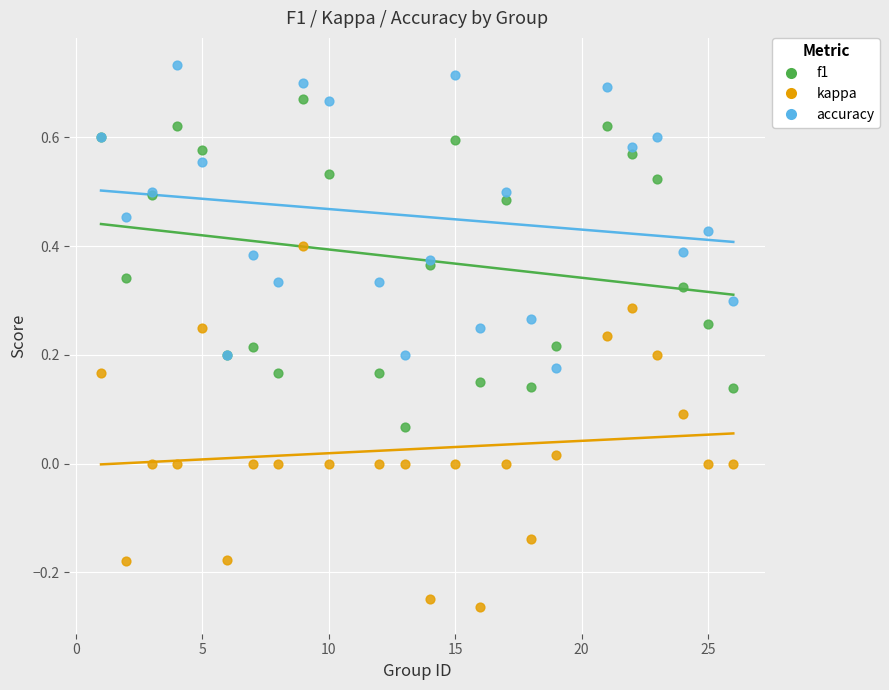

What is the X range (max minus min) for the scatter plot?

25.0